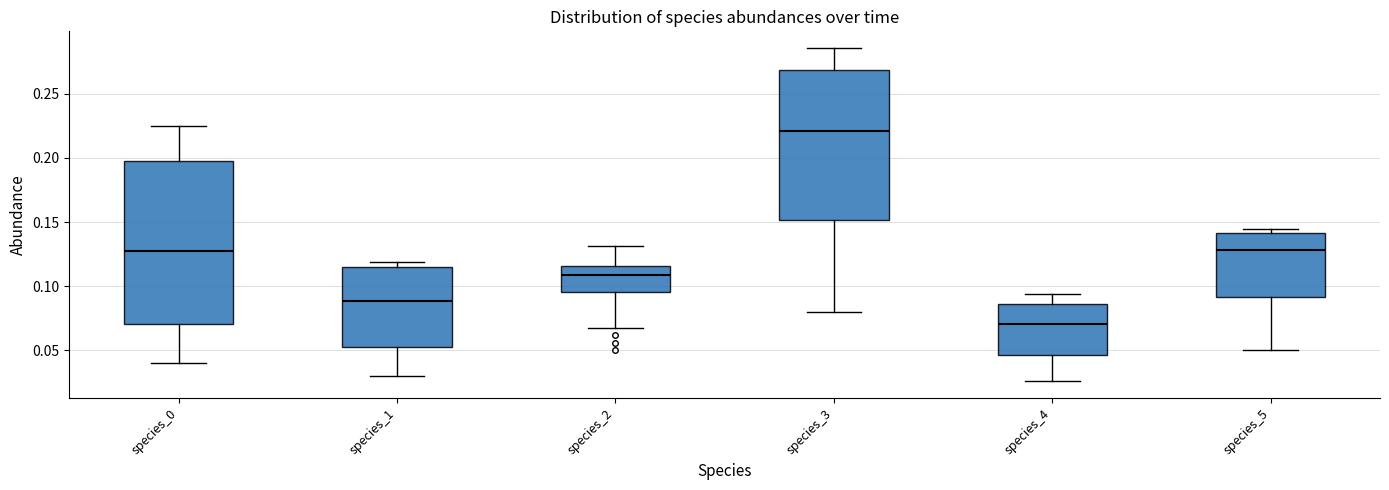

Reading left to right, transcribe this box plot: for each box, give where its median line is, the range the box spans, and where its two whiskers end, as read against the y-axis. The values are not printed on the chart, so give them approximately, as read against the axis.

species_0: median 0.125, box 0.070 to 0.195, whiskers 0.040 to 0.225
species_1: median 0.090, box 0.055 to 0.115, whiskers 0.030 to 0.120
species_2: median 0.110, box 0.095 to 0.115, whiskers 0.065 to 0.130
species_3: median 0.220, box 0.150 to 0.270, whiskers 0.080 to 0.285
species_4: median 0.070, box 0.045 to 0.085, whiskers 0.025 to 0.095
species_5: median 0.130, box 0.090 to 0.140, whiskers 0.050 to 0.145